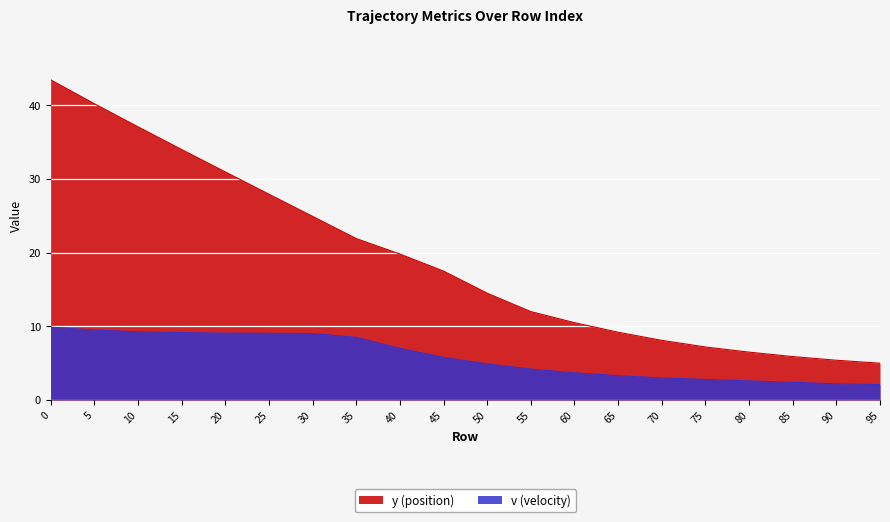

What is the sum of all v values?

117.5